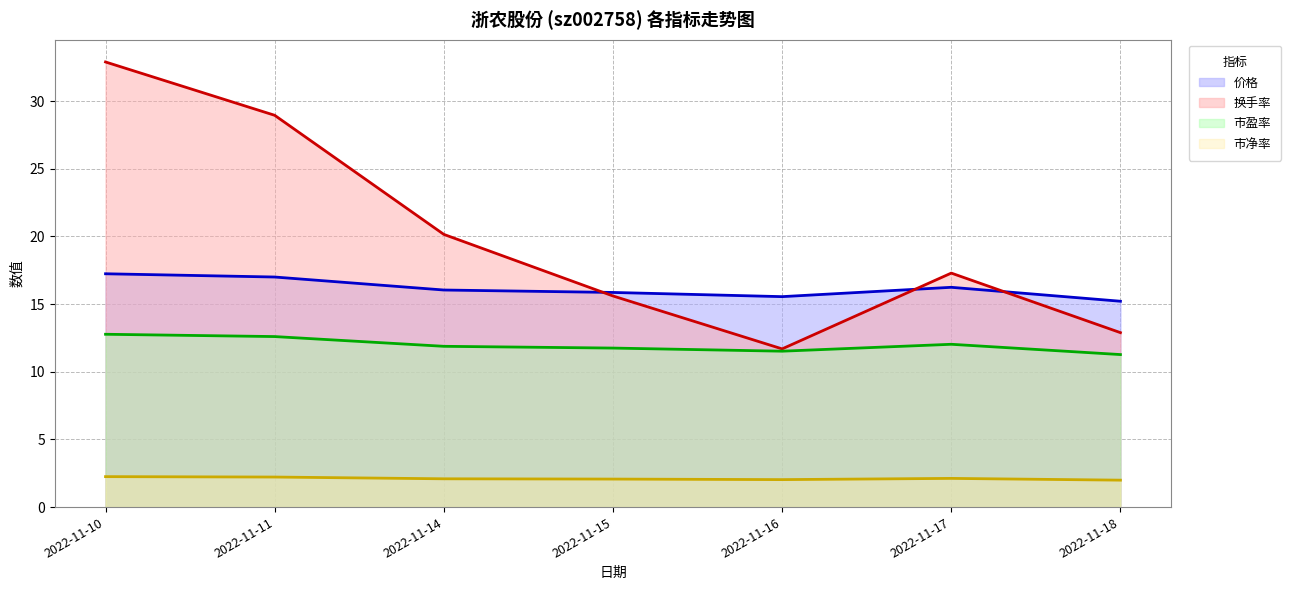

True or false: 价格 and 市盈率 cross at least once.

False